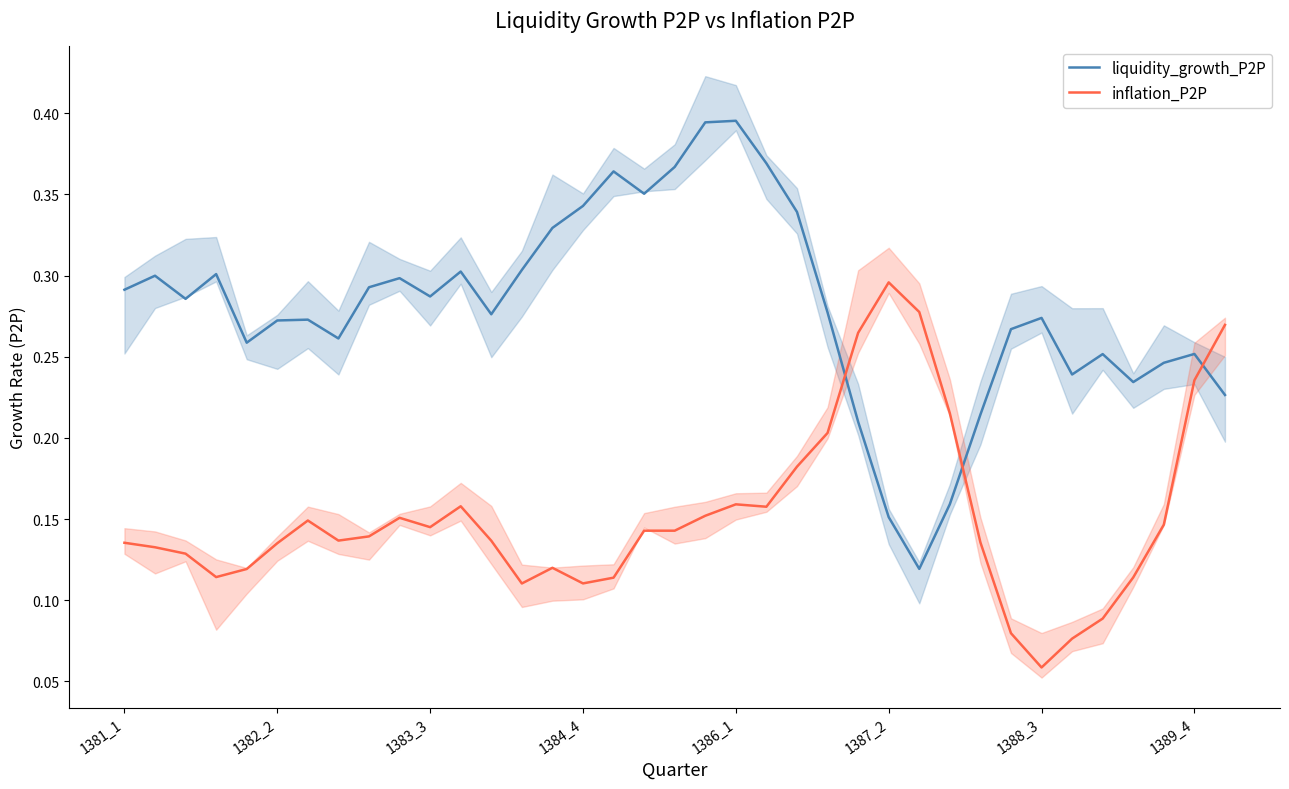

How many lines are shown in the chart?

2